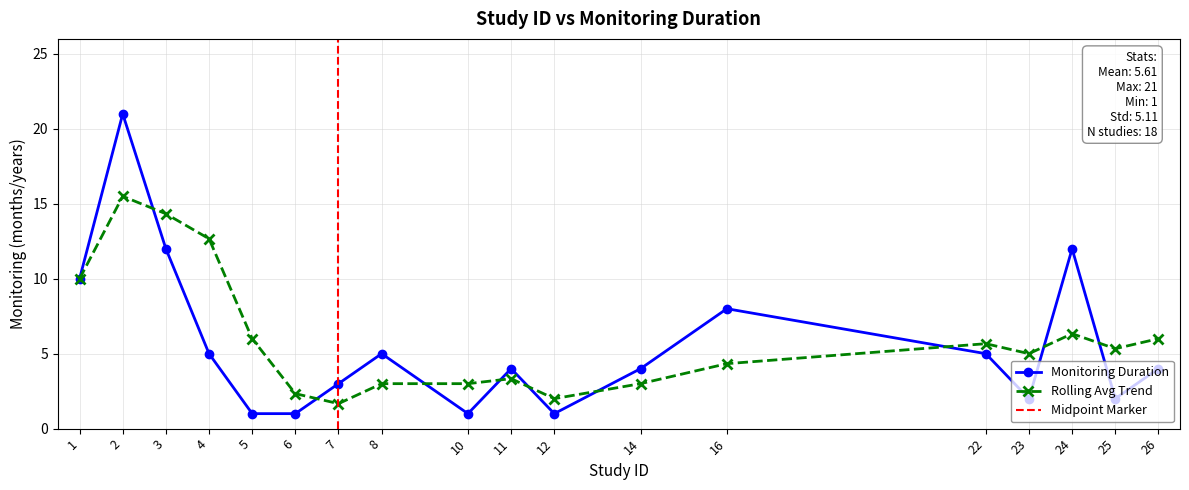

List the labels in order of value, smallest first.

5, 6, 10, 12, 23, 25, 7, 11, 14, 26, 4, 8, 22, 16, 1, 3, 24, 2